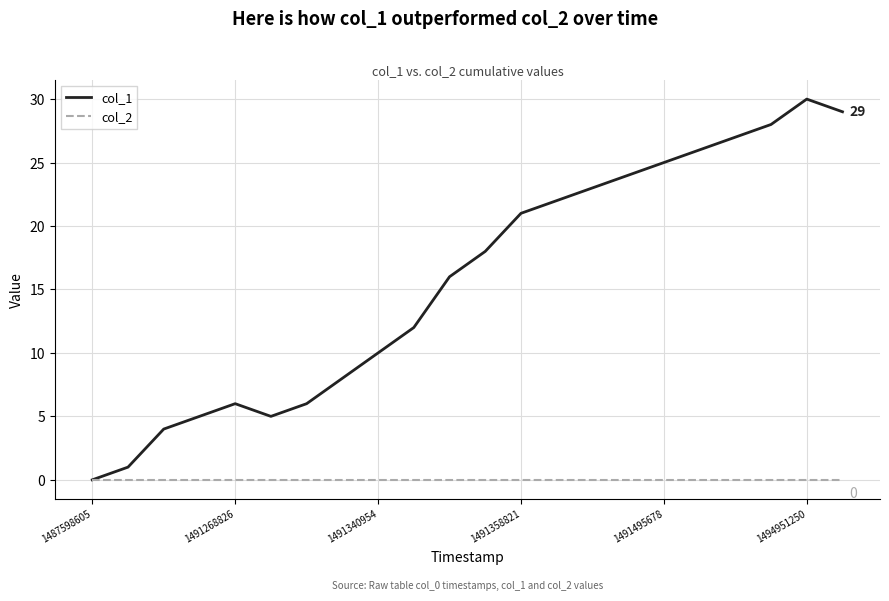

Which series has the largest total across all categories?

col_1